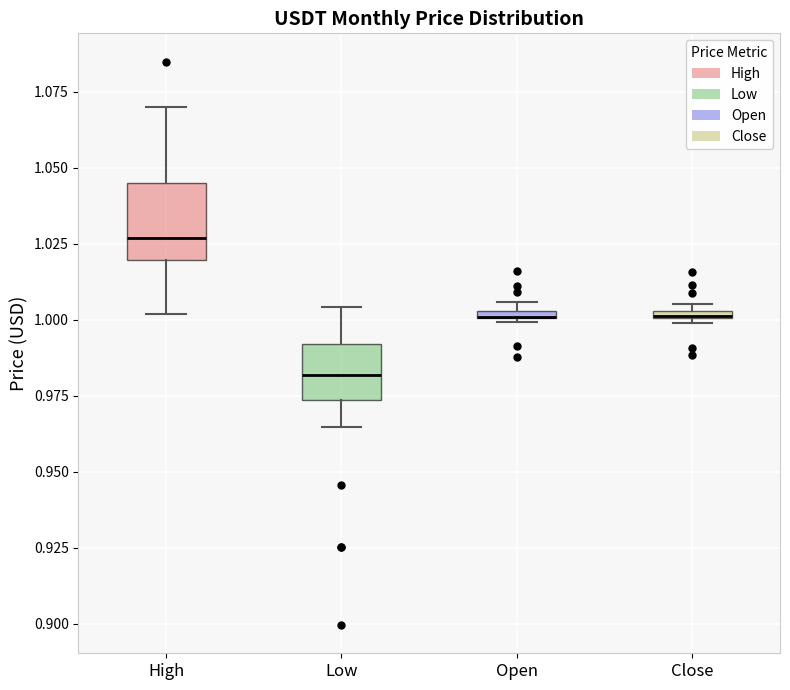

Where does the median line of the box for Low sit on the y-axis? The values are not printed on the chart, so give them approximately, as read against the axis.

0.980